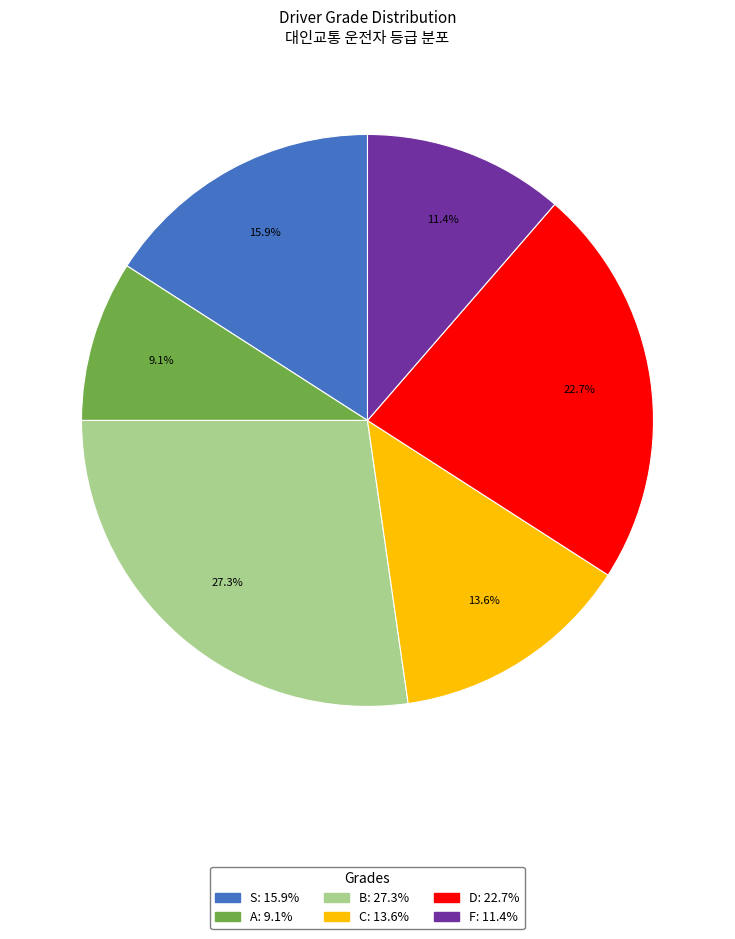

Rank the categories by value from lowest to highest.

A, F, C, S, D, B